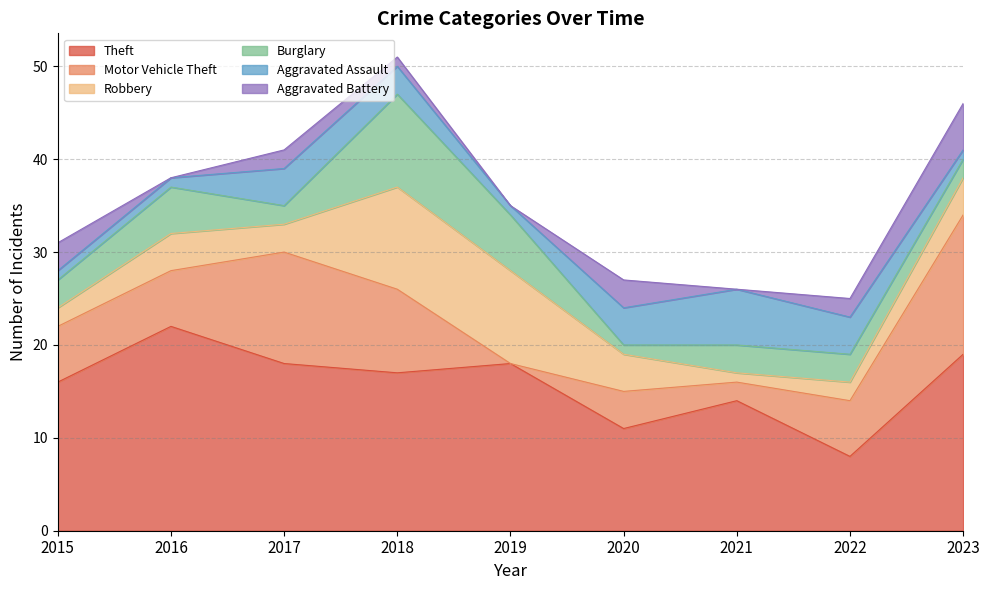

The value of Robbery at 2022 is 2. True or false?

True